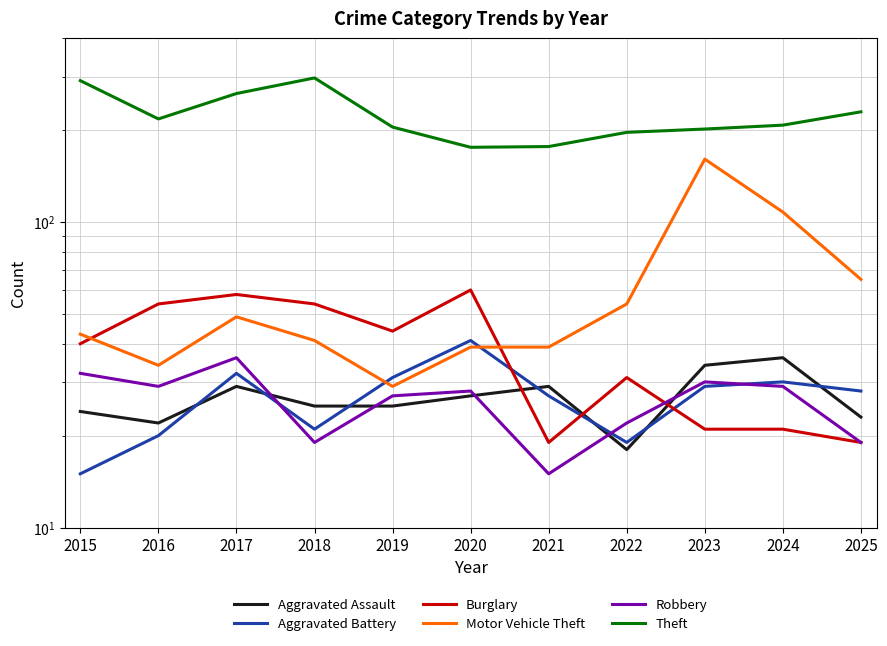

What is the maximum value for Aggravated Battery?

41